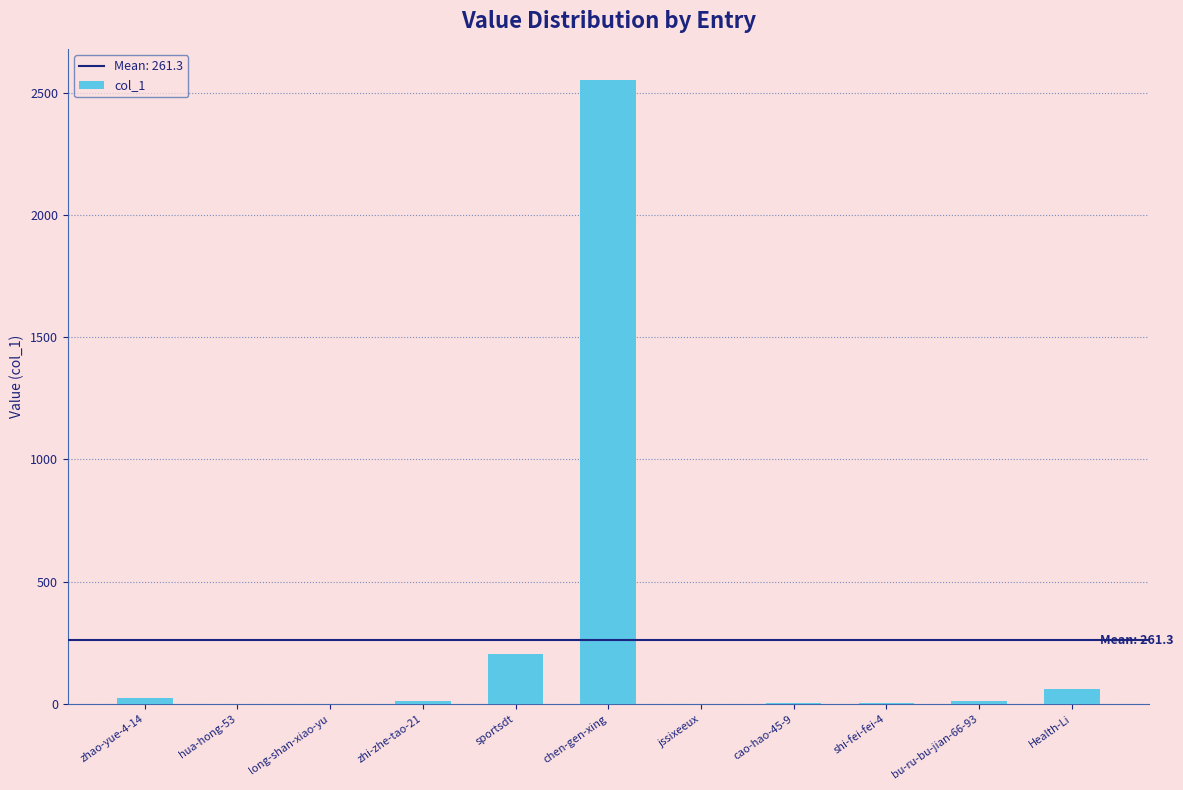

The value at hua-hong-53 is 1343. True or false?

False